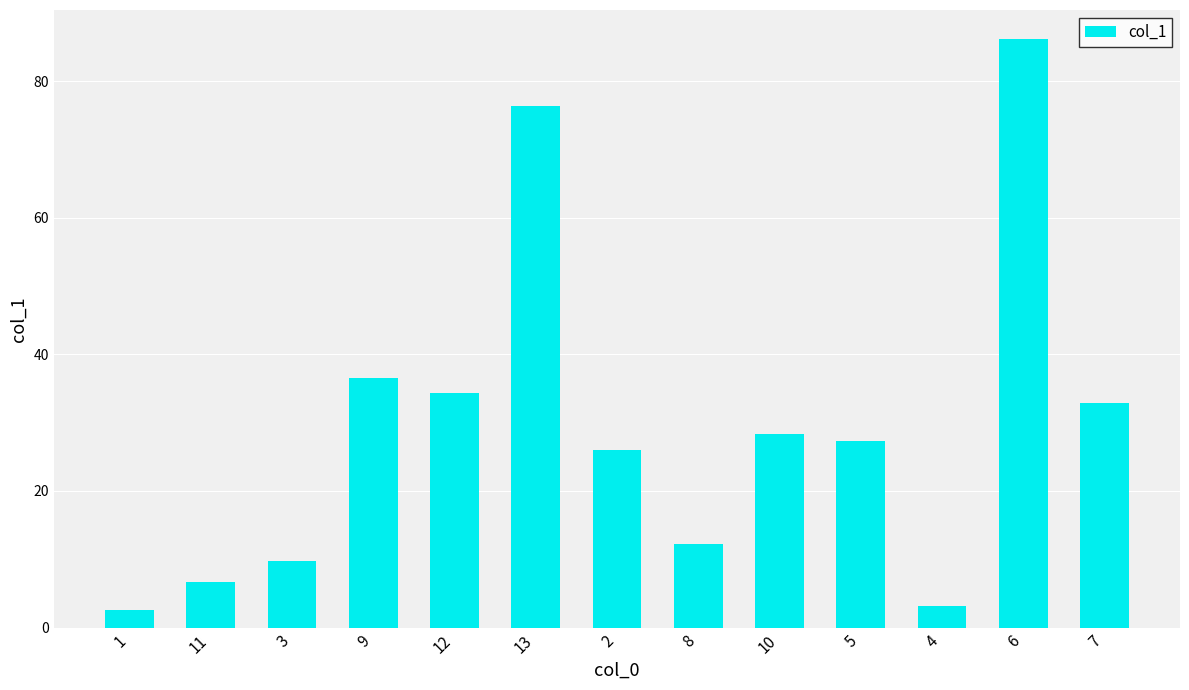

Does the chart contain any negative values?

No